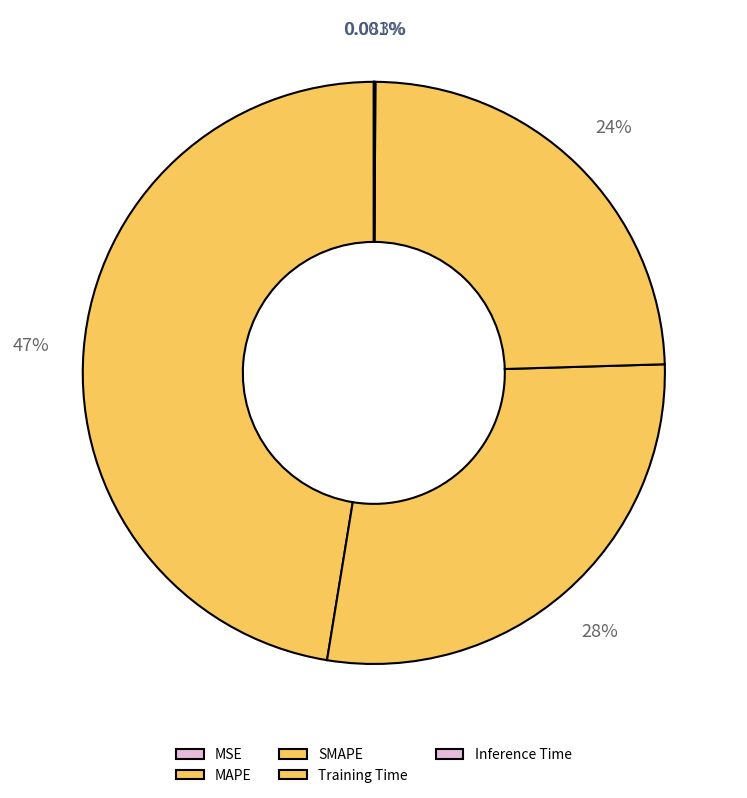

To the nearest percent, what is the combined percentage of MAPE and Training Time?

72%